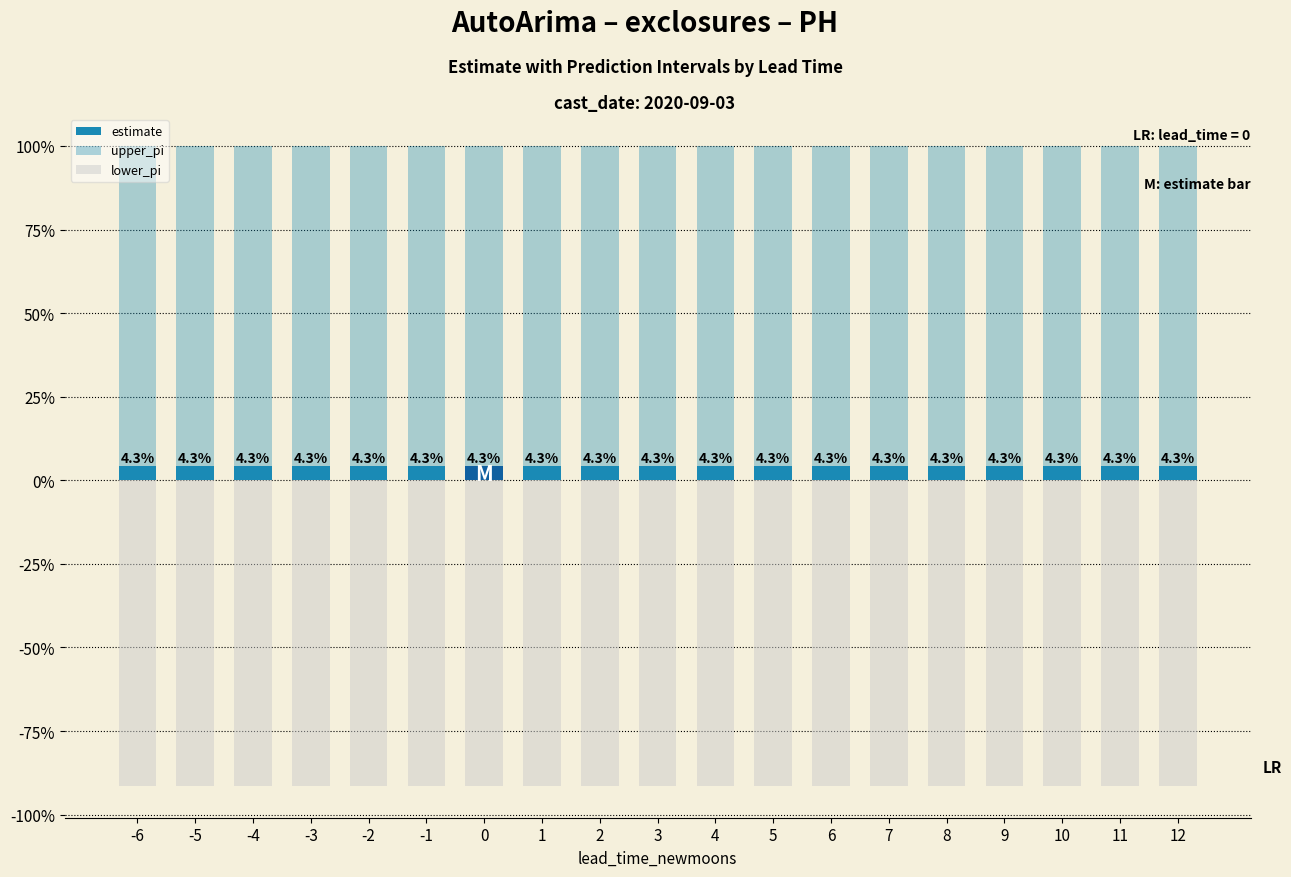

Which category has the lowest value across all series?

-5